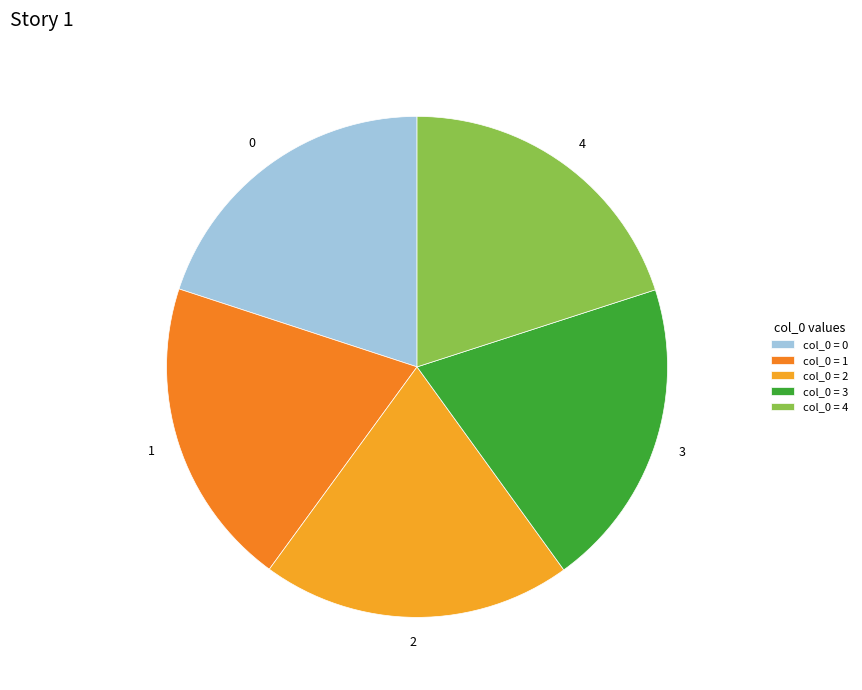

Does 0 represent more than half of the total?

No